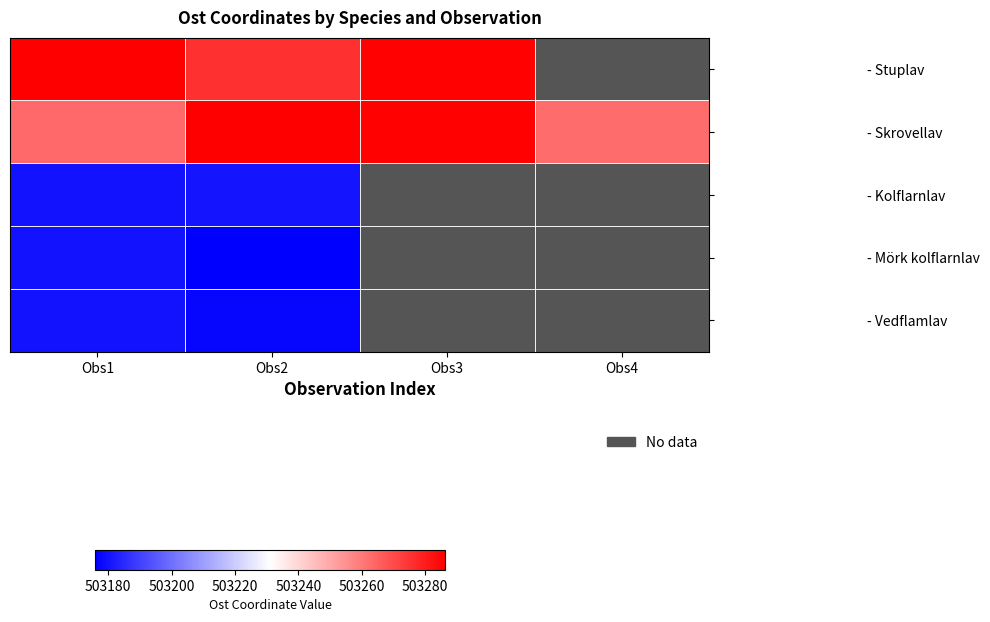

What is the difference between the highest and lowest values at Obs2?

110.4